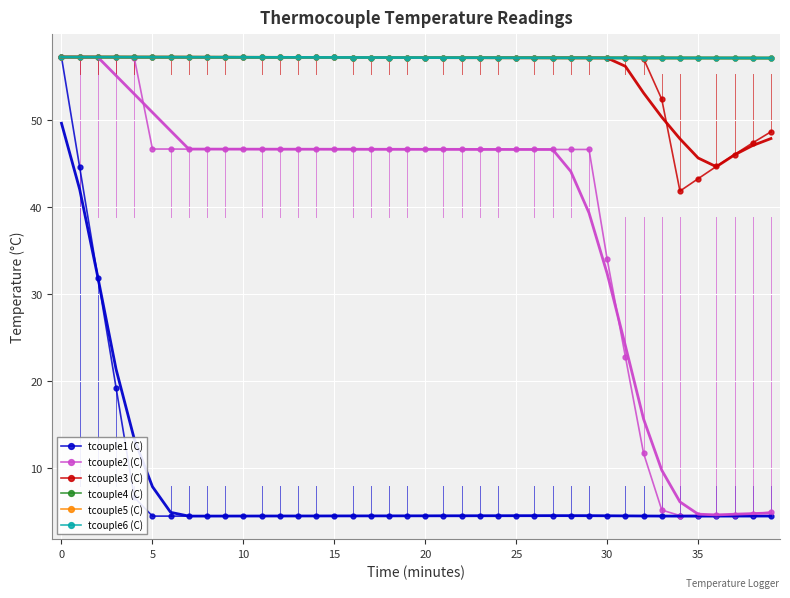

How many categories are shown in the chart?

40